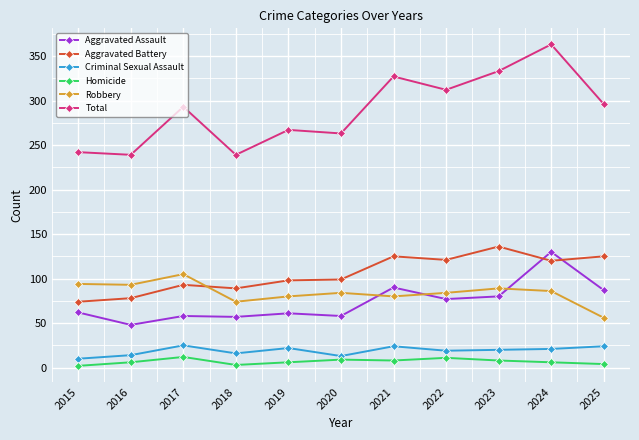

Which series changed the most between 2016 and 2024?

Total